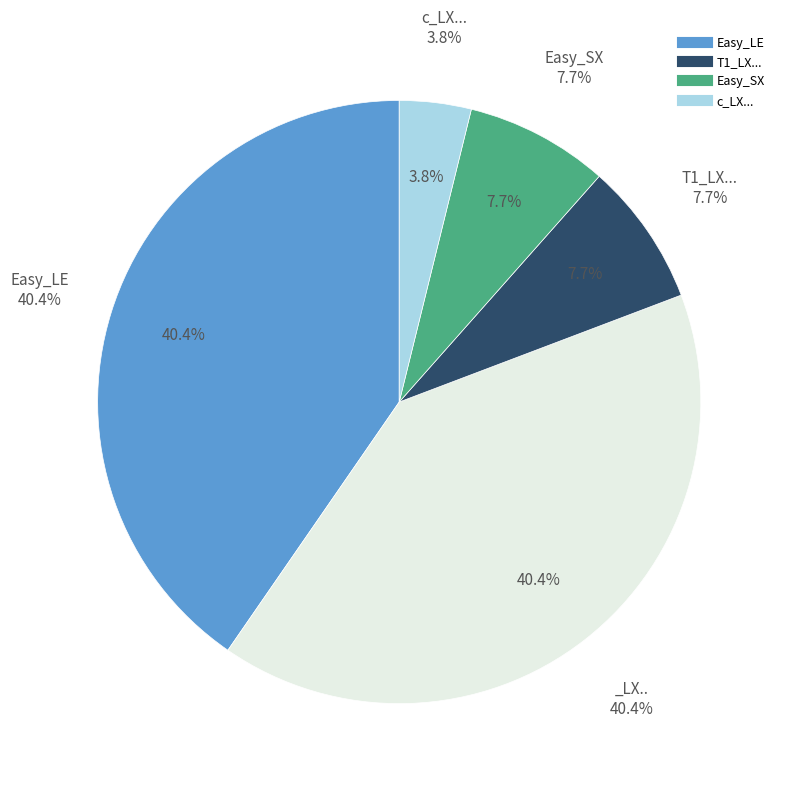

What percentage is the c_LX... slice, to the nearest percent?

4%